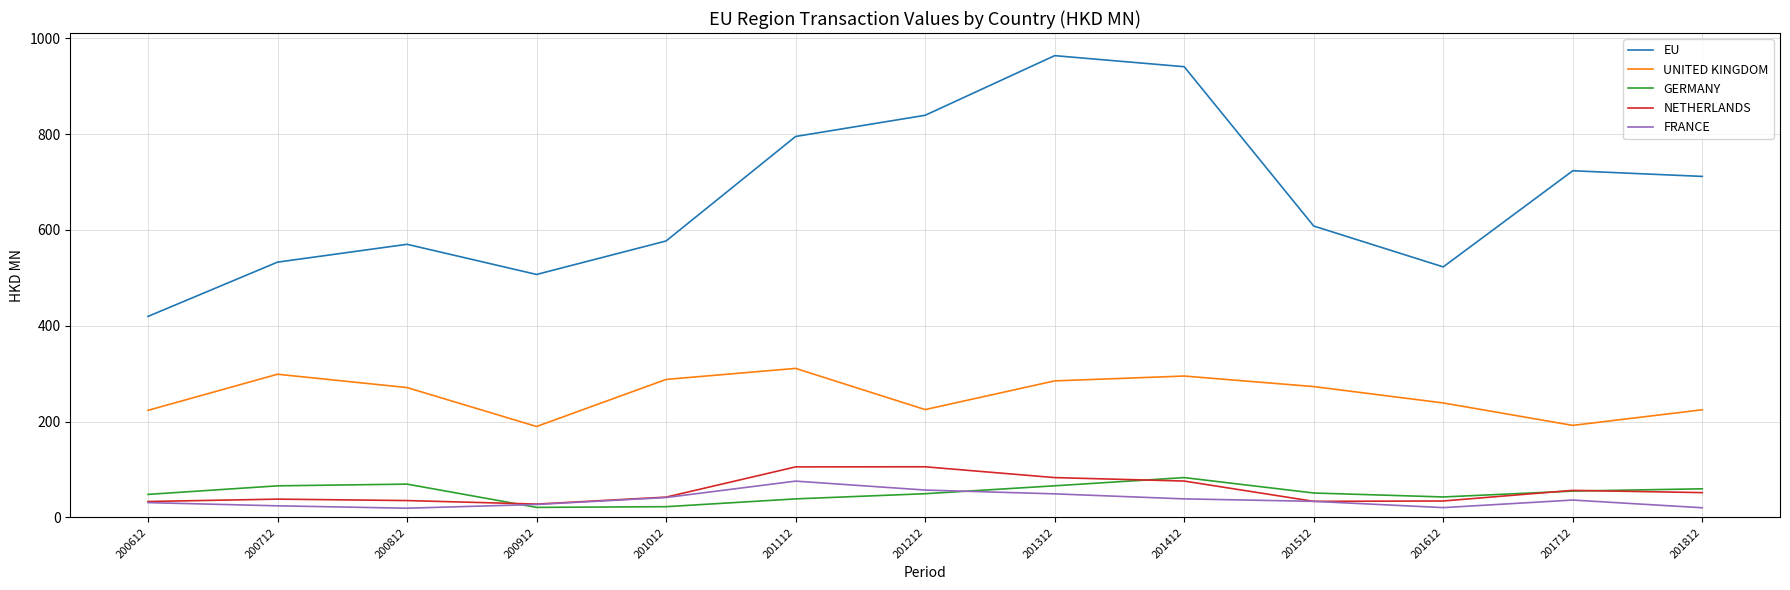

What is the maximum value for NETHERLANDS?

105.6